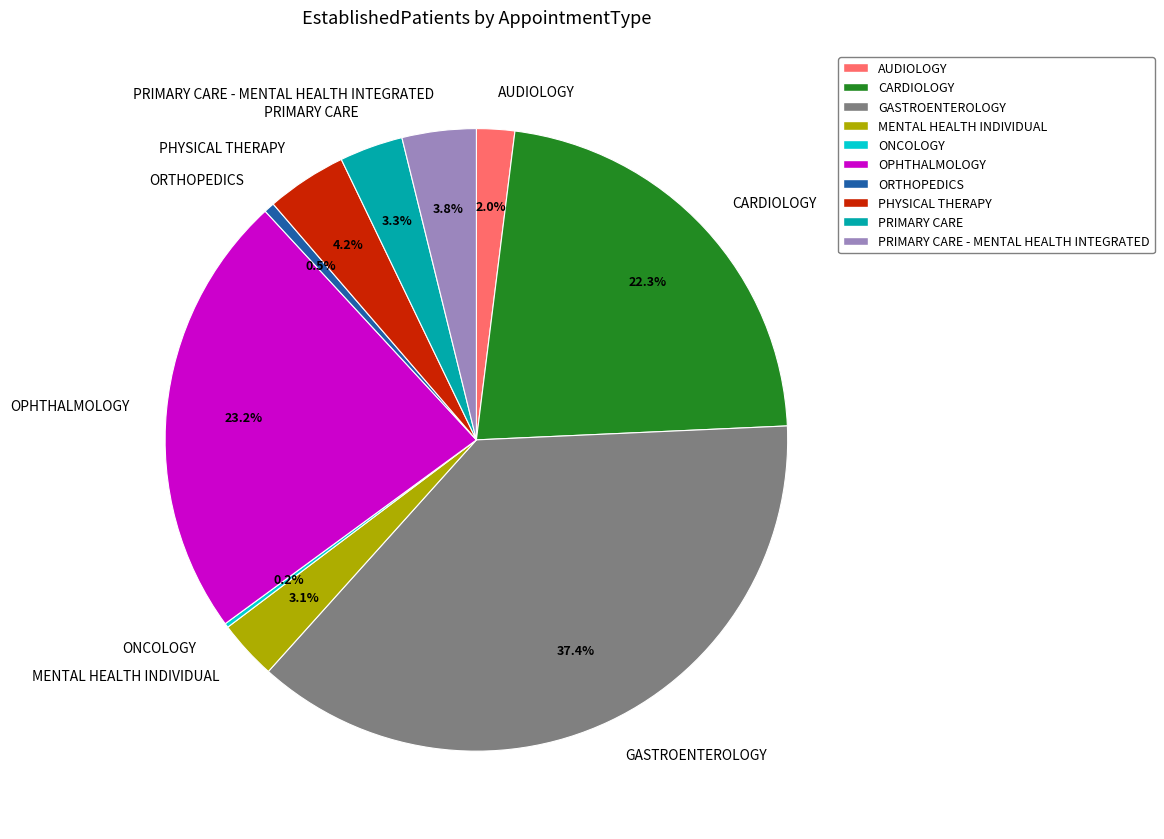

Between GASTROENTEROLOGY and OPHTHALMOLOGY, which is larger?

GASTROENTEROLOGY